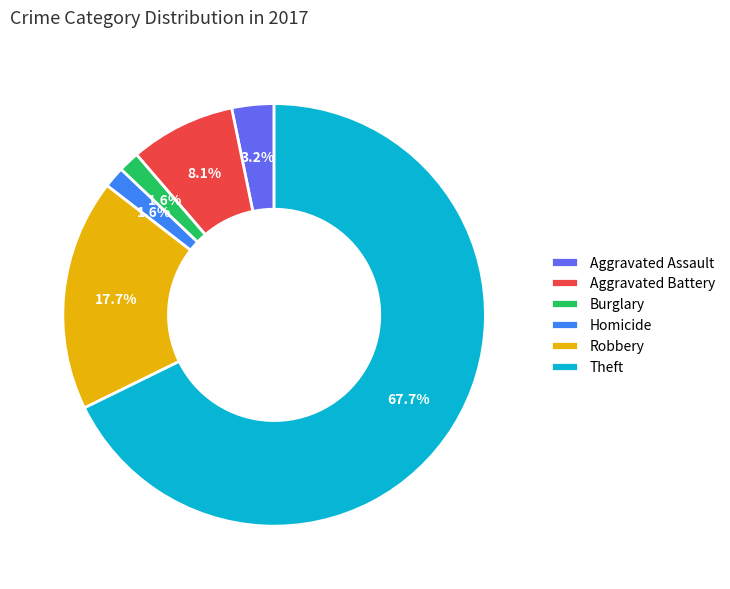

To the nearest percent, what is the difference between the largest and smallest slice percentages?

66%